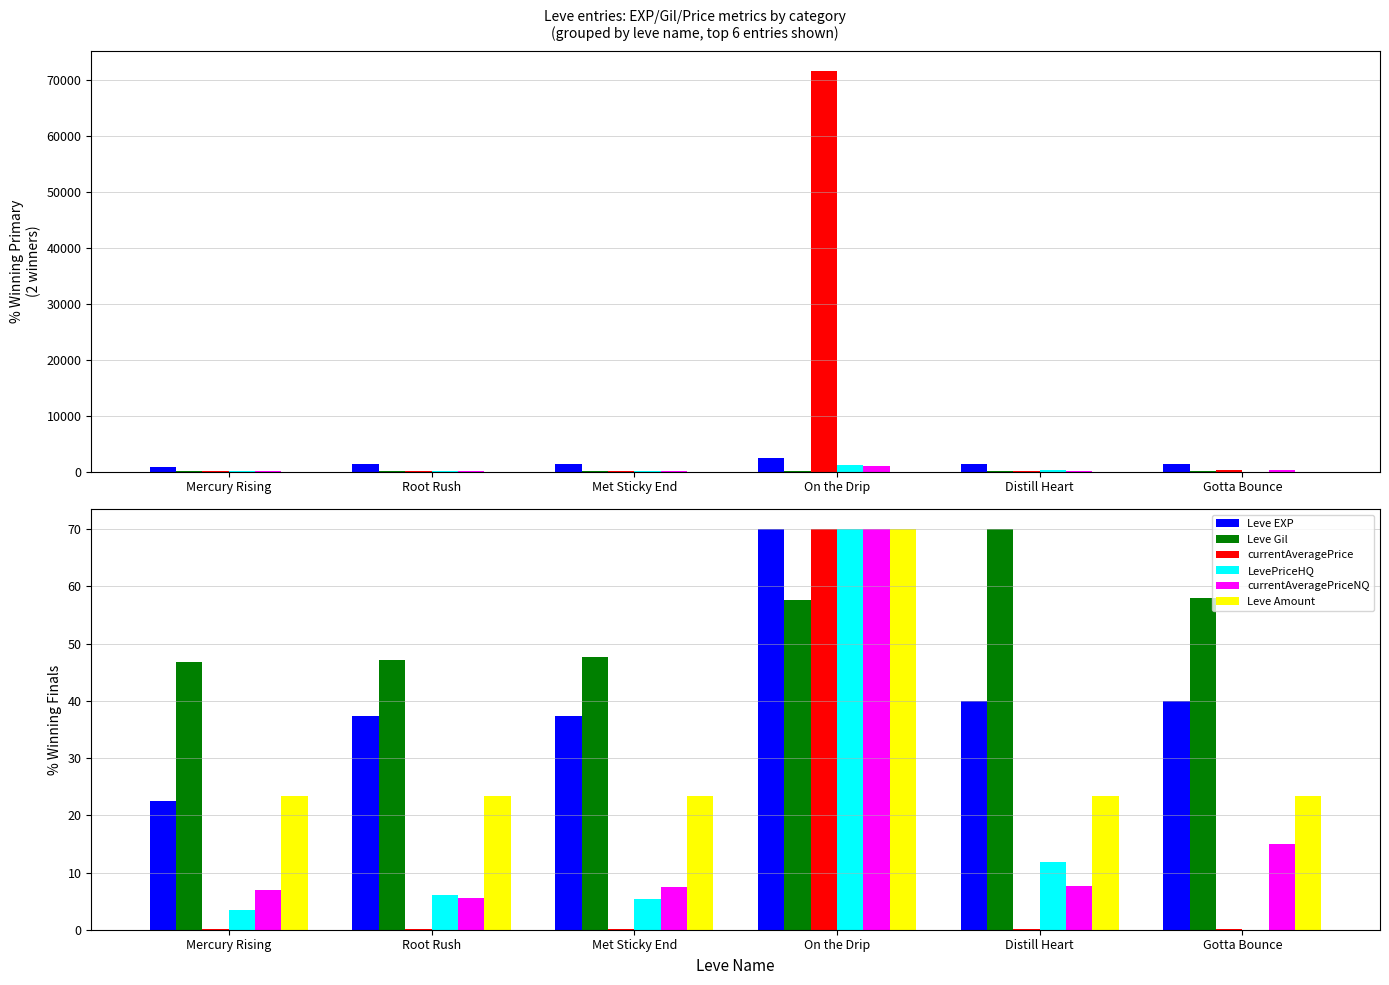

What value does the currentAveragePriceNQ series have at On the Drip?

70.0